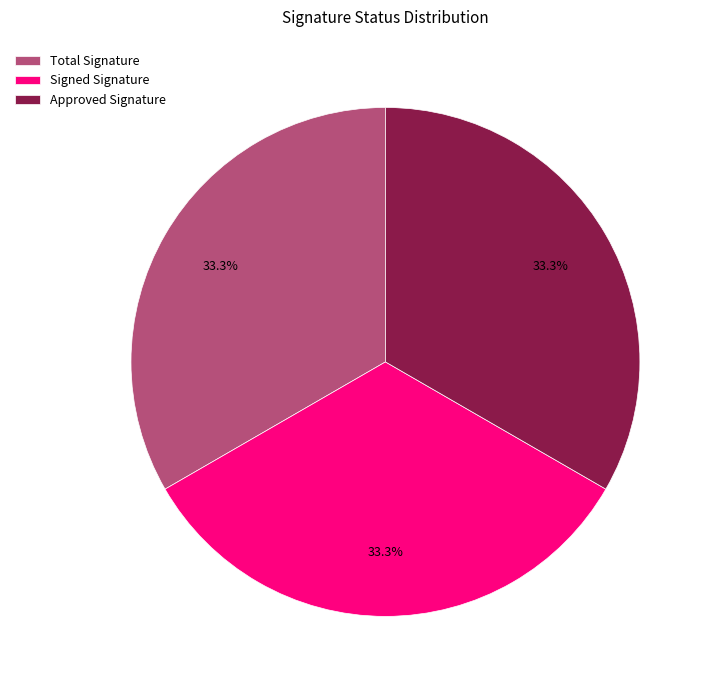

Count the number of slices in the pie.

3